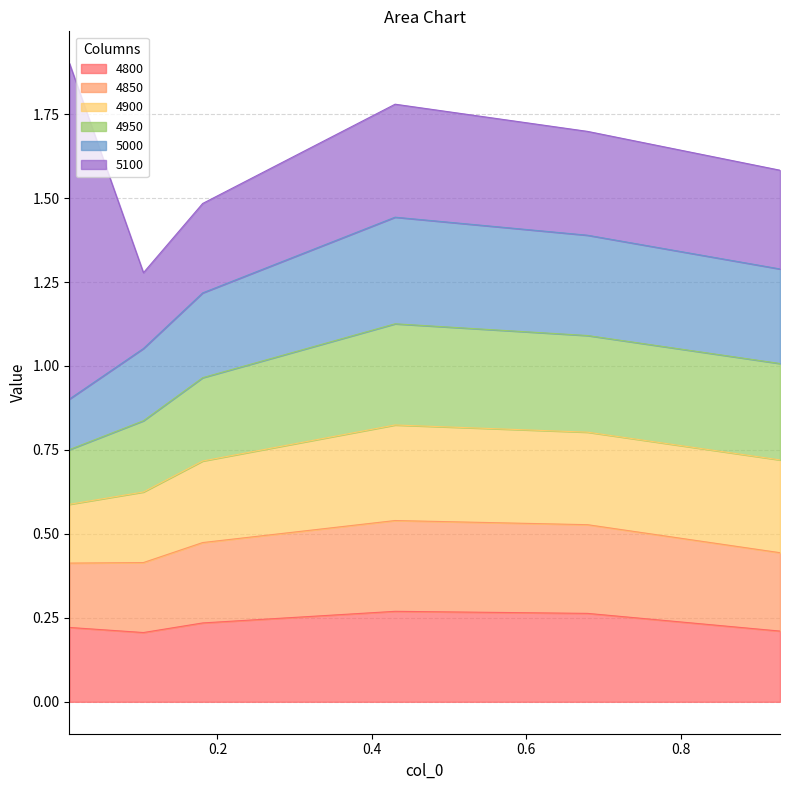

The value of 4850 at 0.1041095890410959 is 0.3. True or false?

False